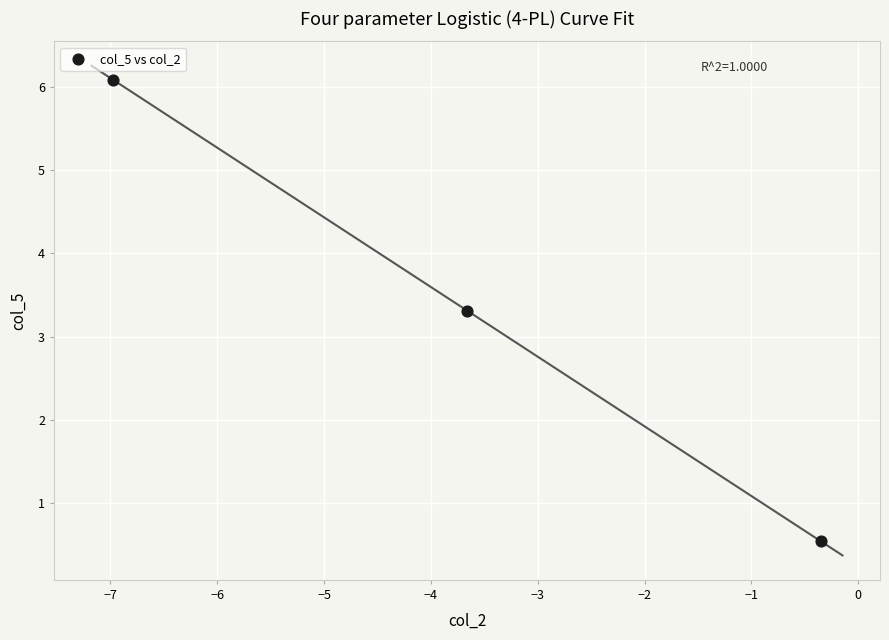

What is the average X value?

-3.7